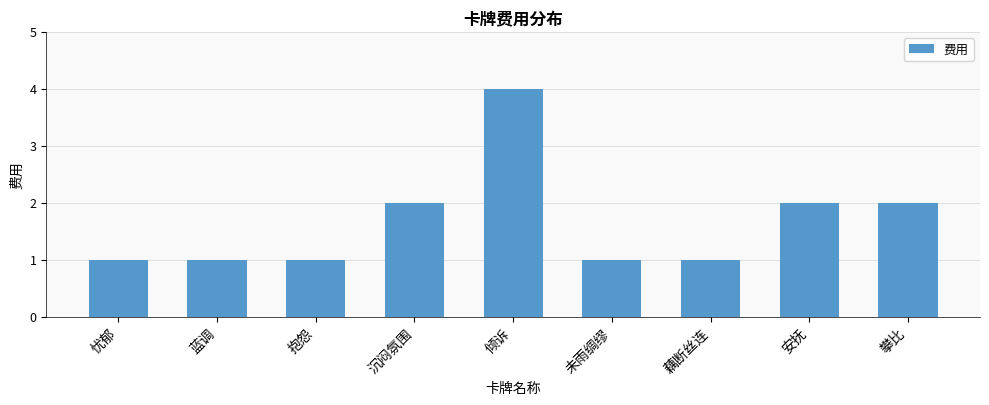

How many series are shown in this chart?

1